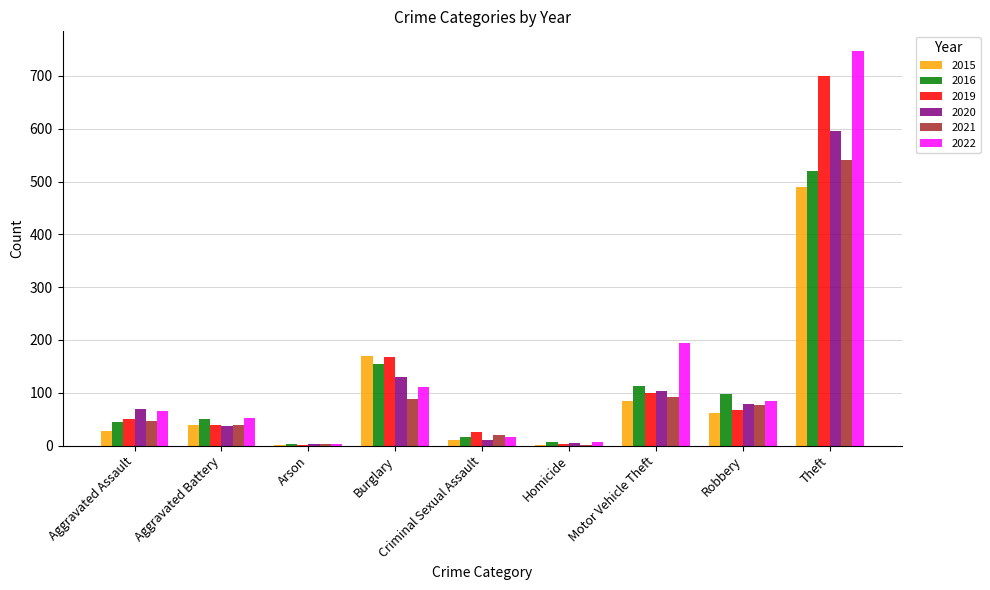

Which category has the highest value in the 2021 series?

Theft